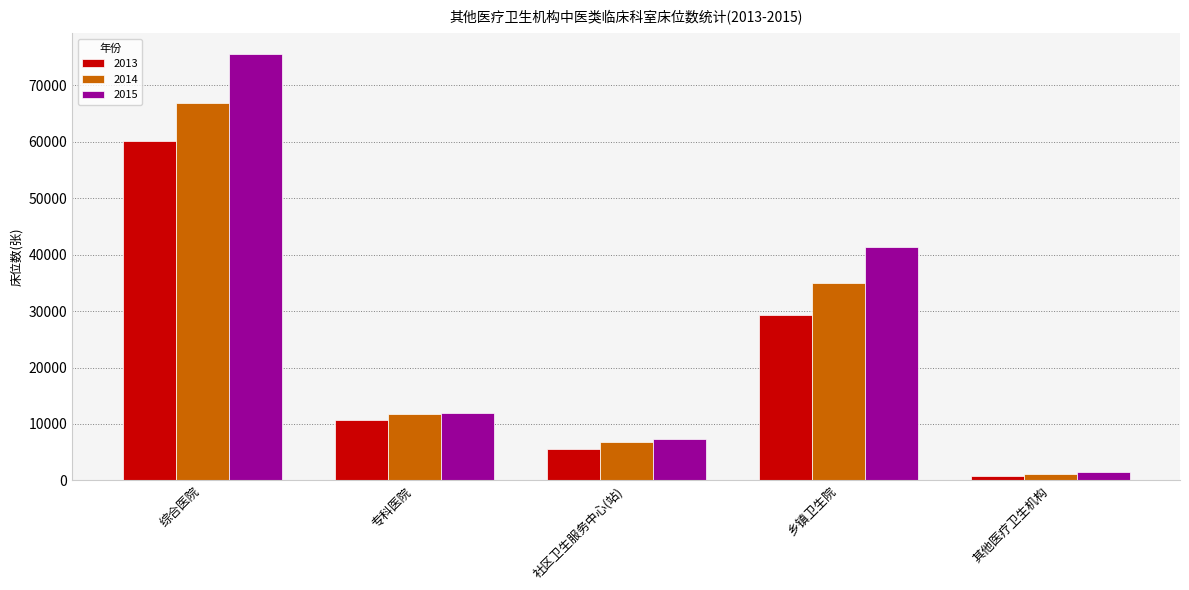

At which category is the sum across all series the highest?

综合医院